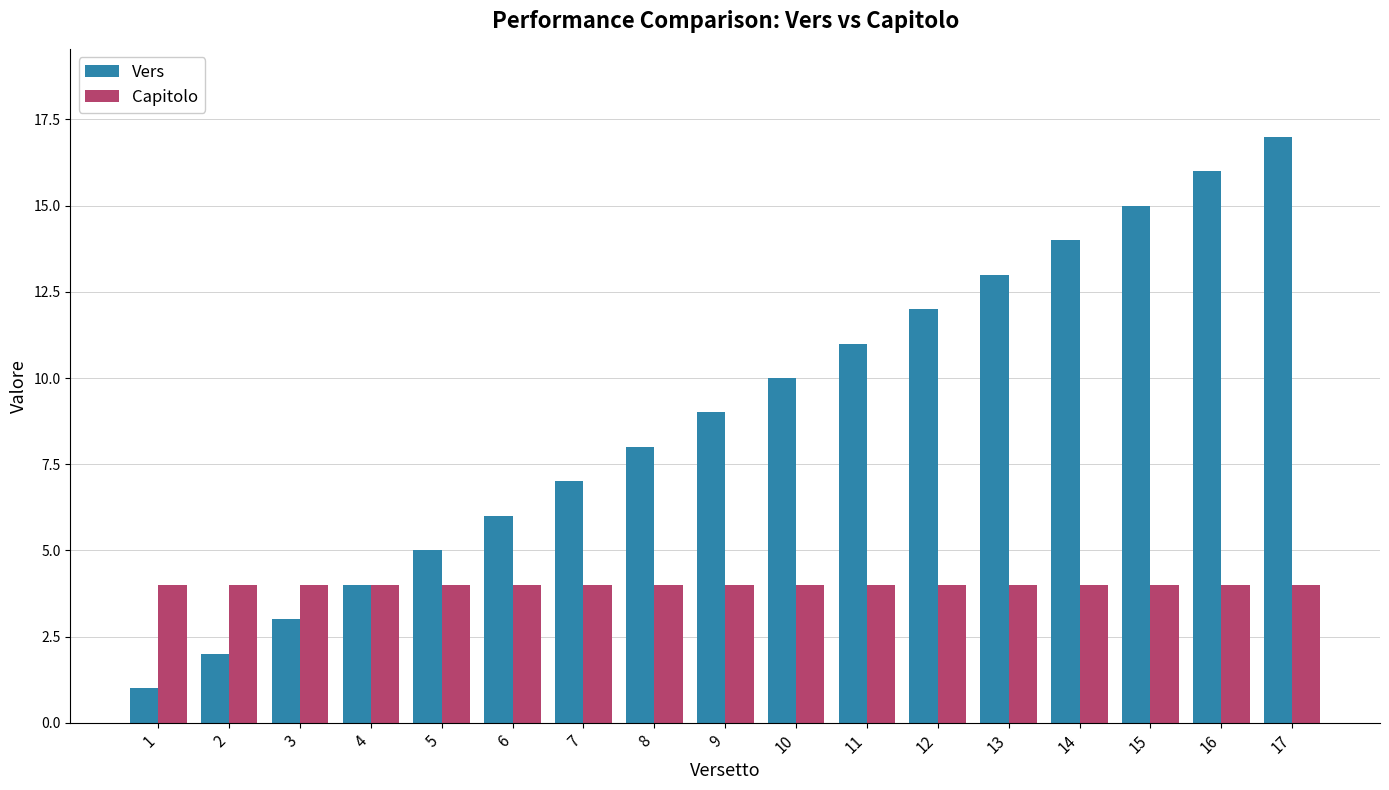

Which series has the largest total across all categories?

Vers